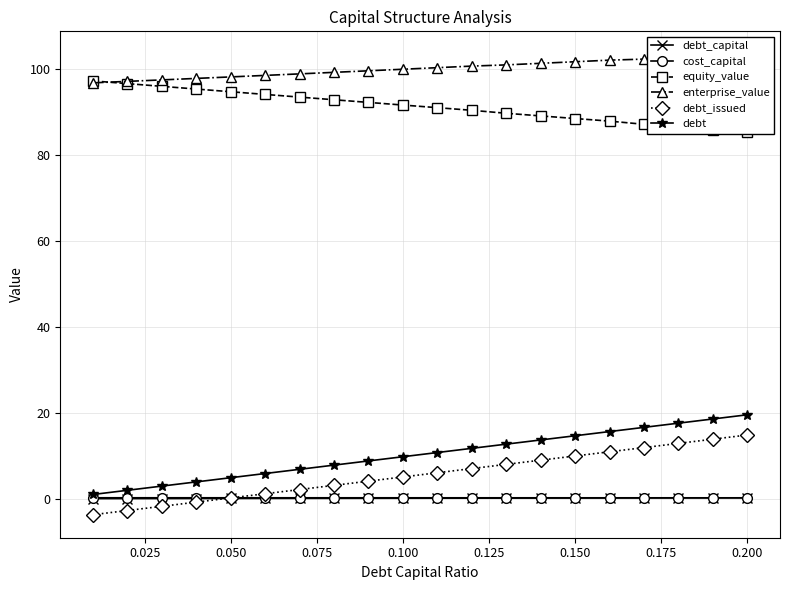

The value of debt at 0.150 is 22.7. True or false?

False